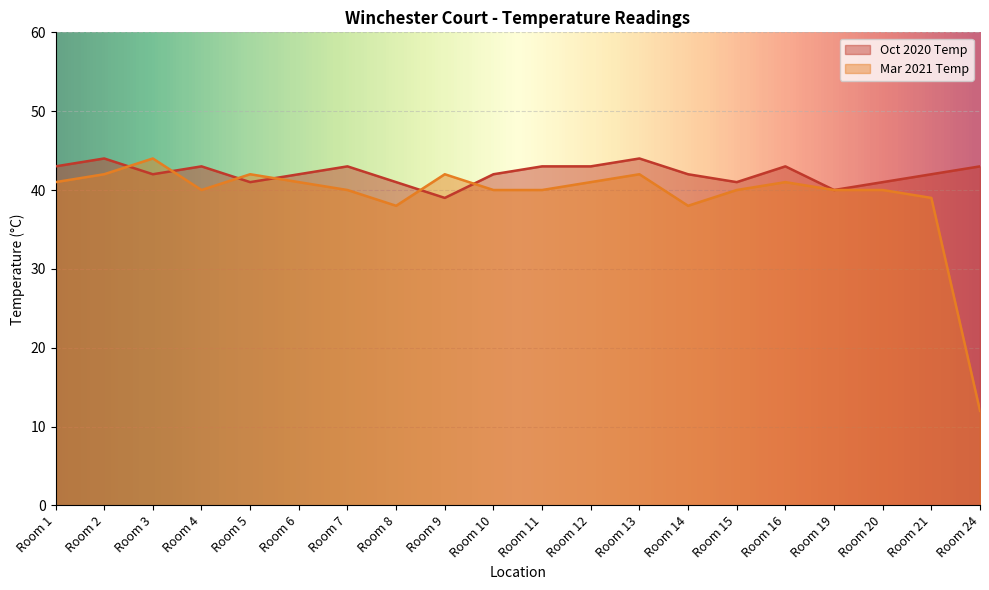

Reading left to right, extract all data points from this chart.

Oct 2020 Temp: 43	44	42	43	41	42	43	41	39	42	43	43	44	42	41	43	40	41	42	43
Mar 2021 Temp: 41	42	44	40	42	41	40	38	42	40	40	41	42	38	40	41	40	40	39	12